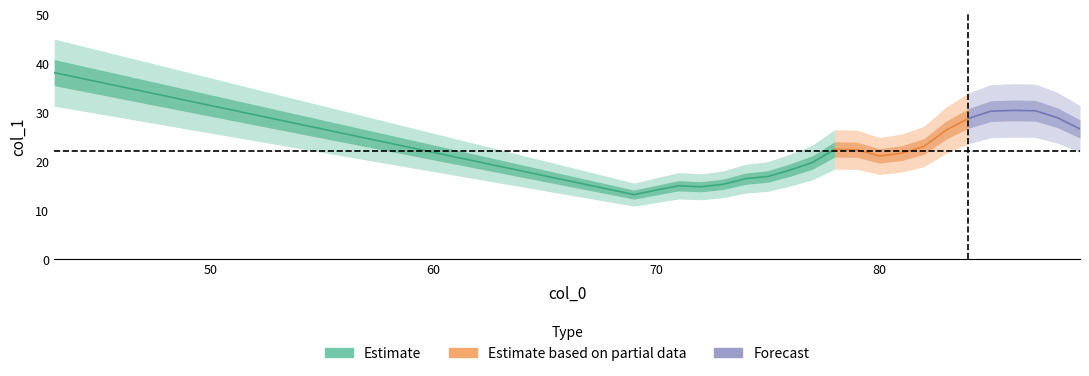

Where does the data first go above 22?

43